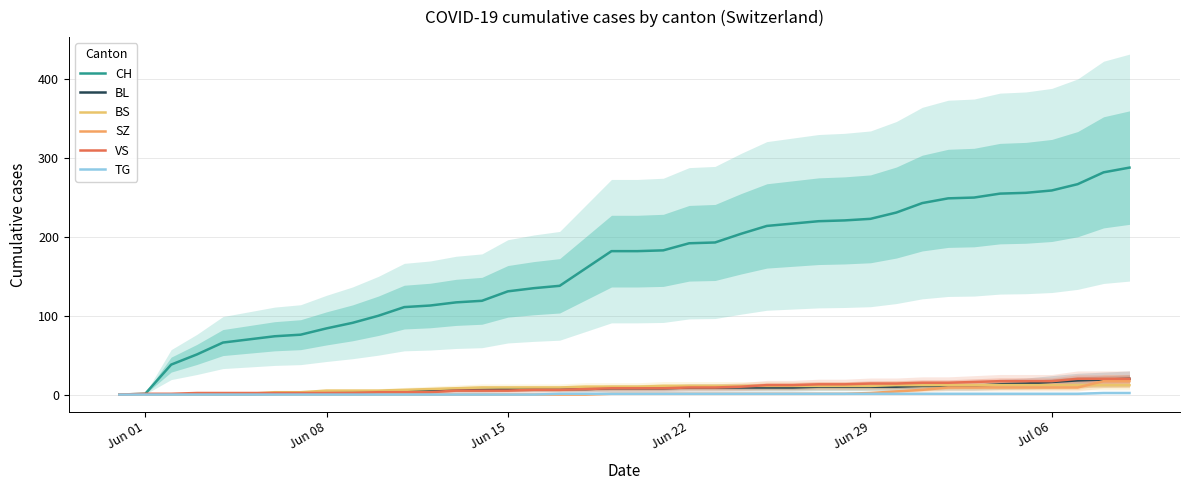

True or false: BS has more than 0 interior local peaks.

False